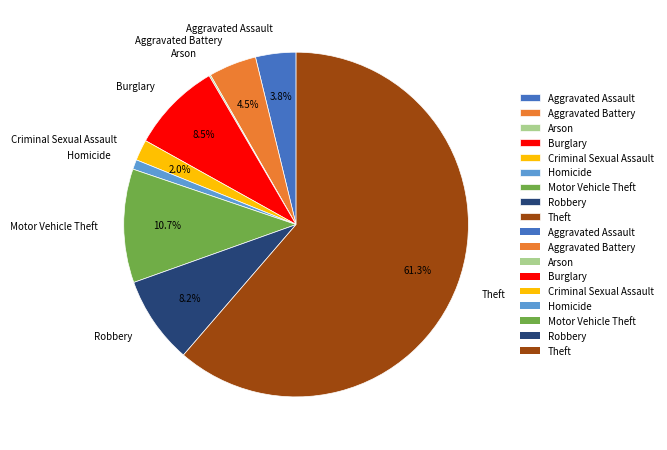

What is the ratio of the value at Aggravated Battery to the value at Homicide?

4.9